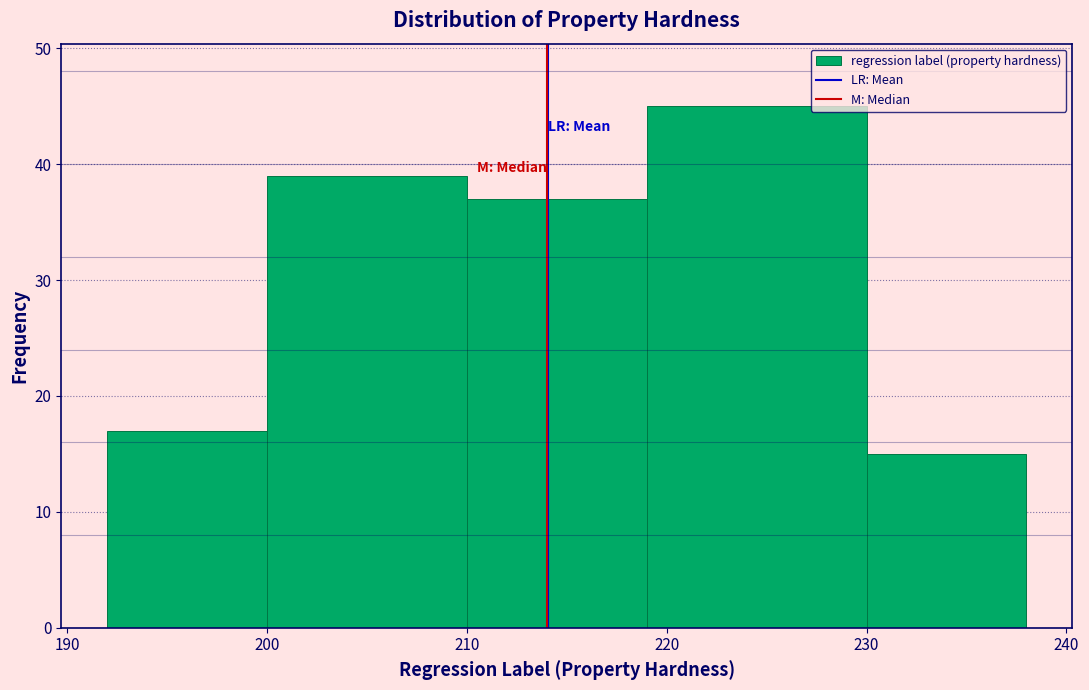

Which range on the x-axis has the tallest bar?

219 to 230